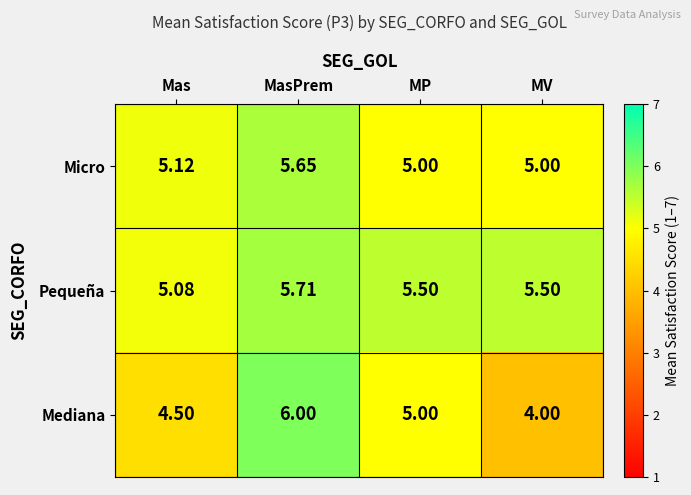

Is the value of Mediana at MP greater than the value of Pequeña at Mas?

No